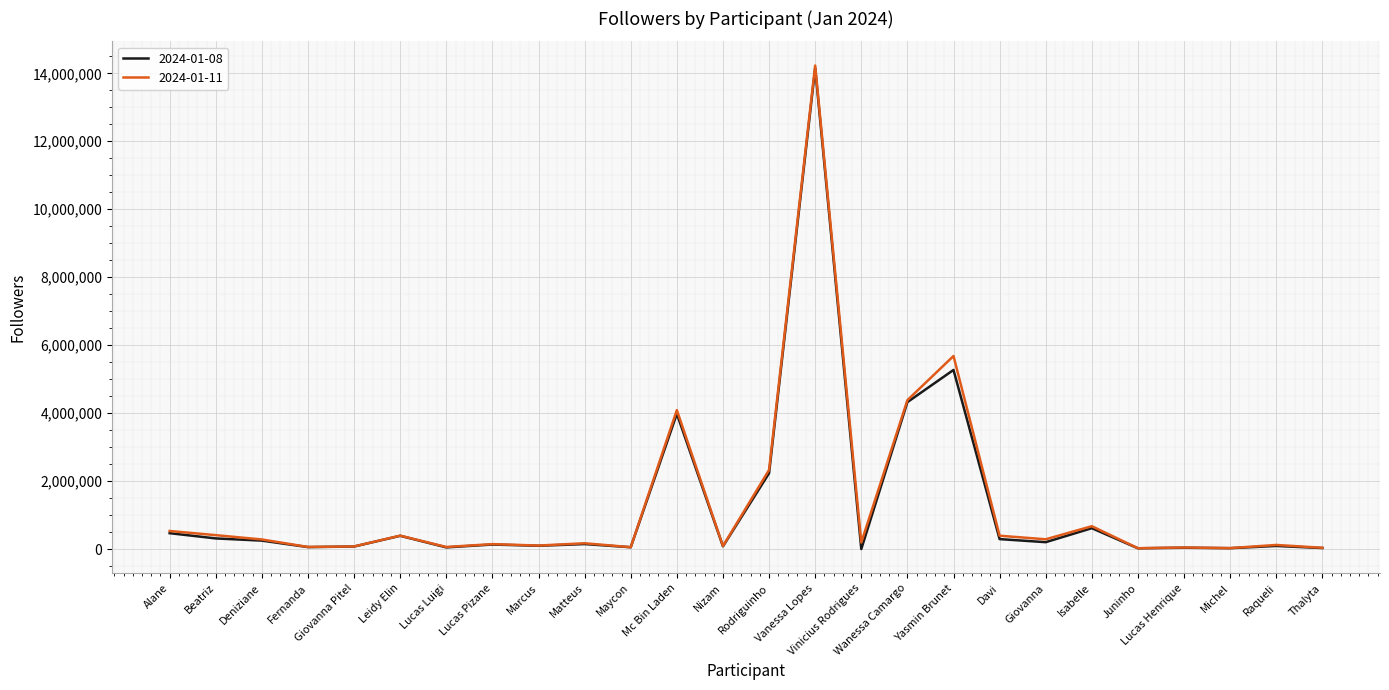

At which category is the sum across all series the highest?

Vanessa Lopes